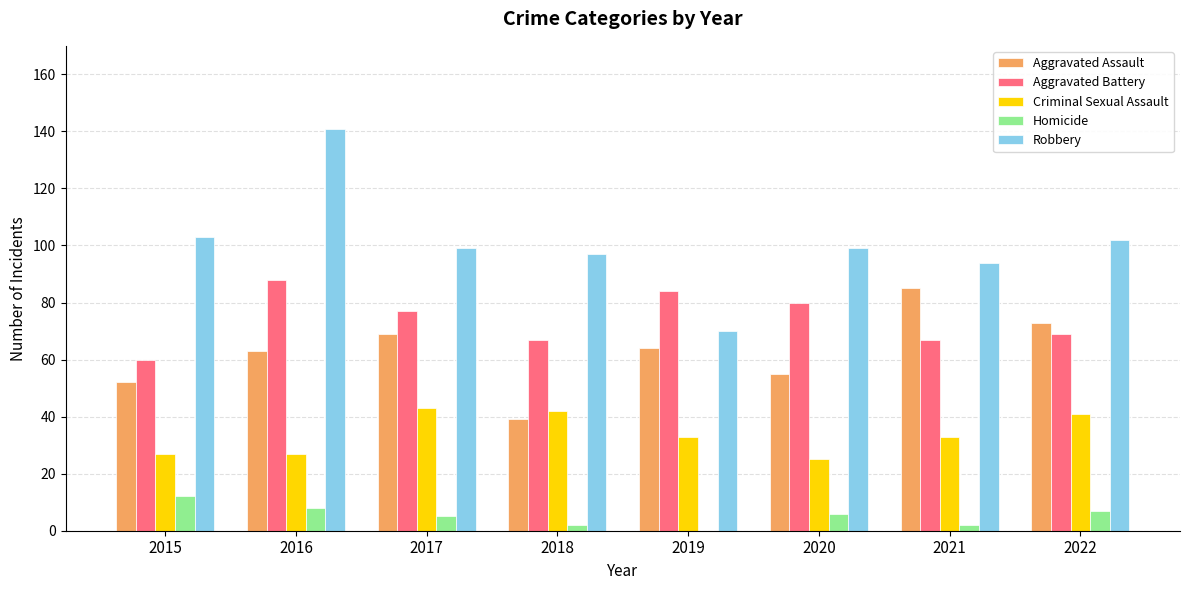

The value of Robbery at 2018 is 97. True or false?

True